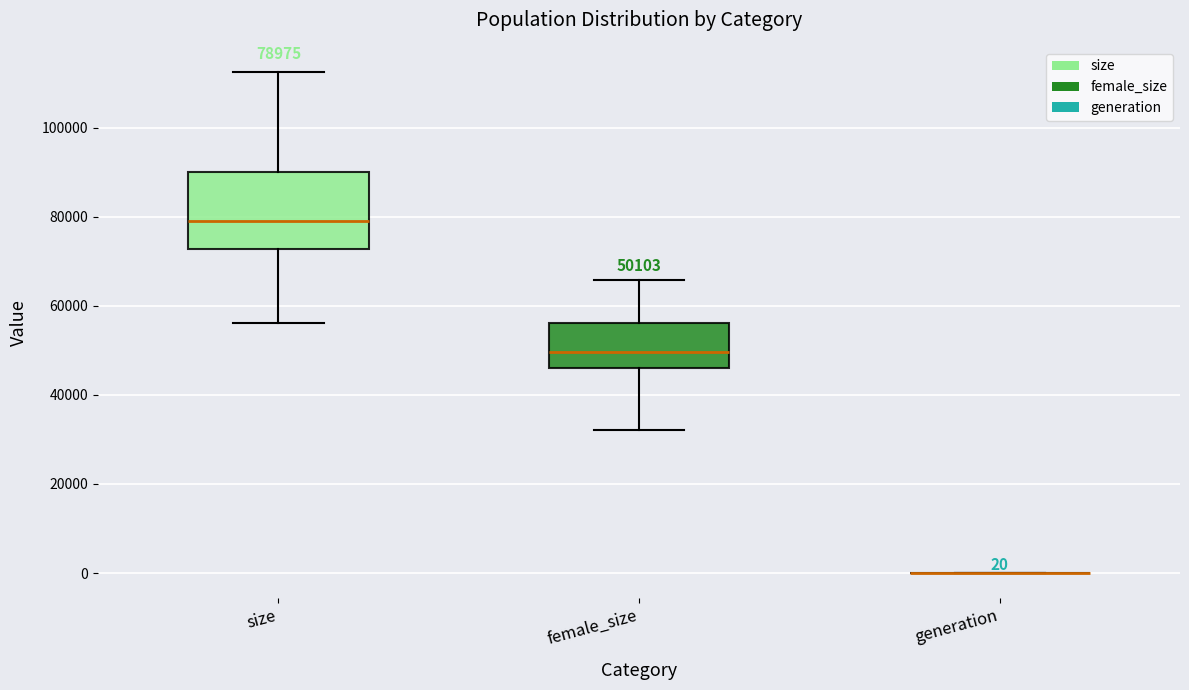

Comparing the boxes themselves (not the whiskers), which one is the tallest?

size